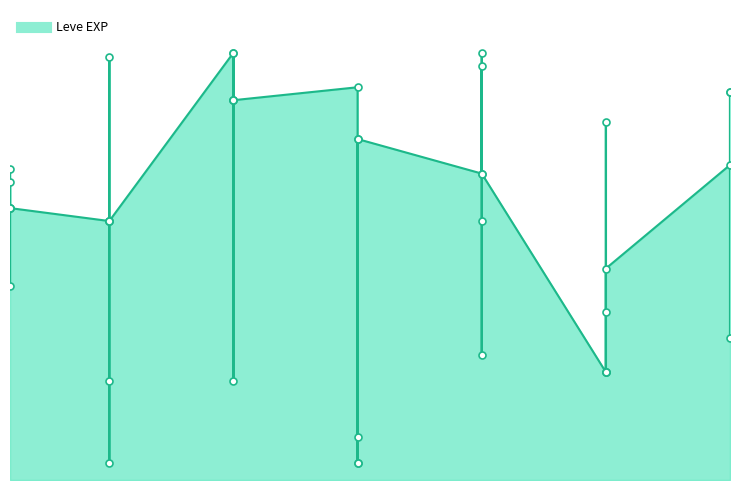

What is the change in value from 10 to 25?

-600